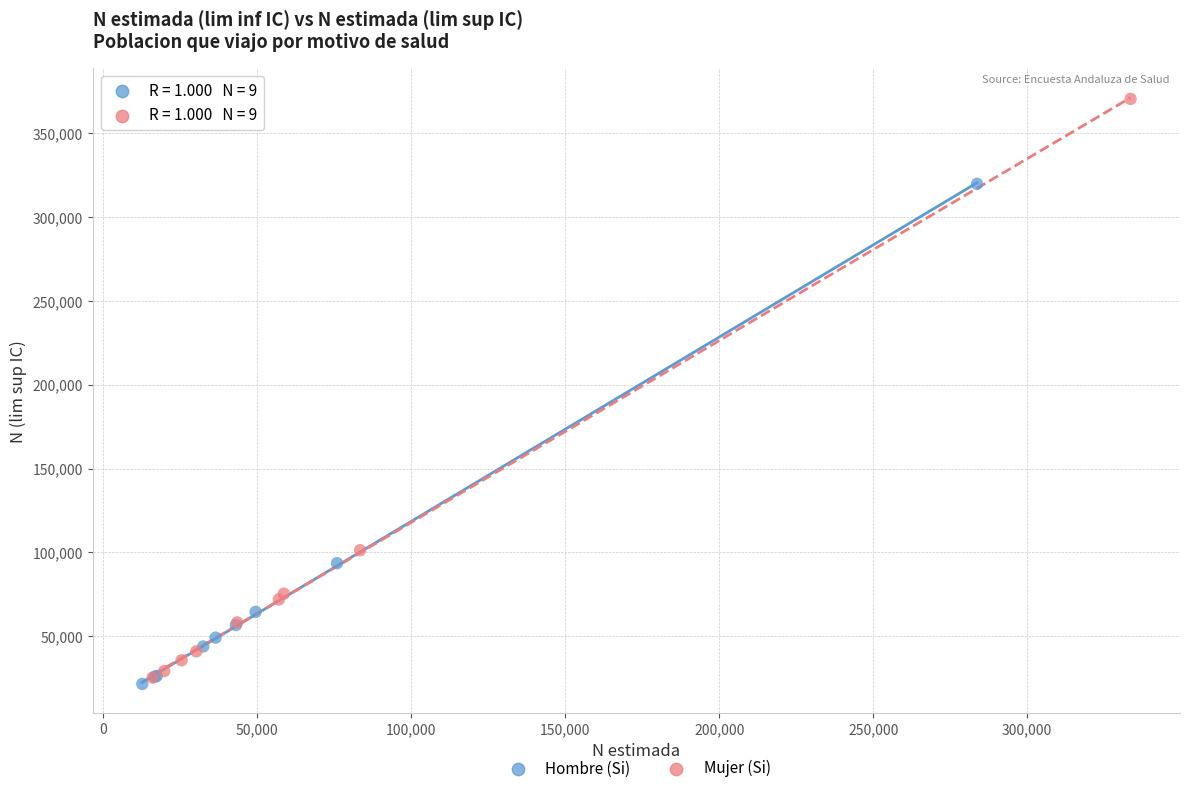

Which series reaches the maximum Y coordinate?

Mujer (Si)